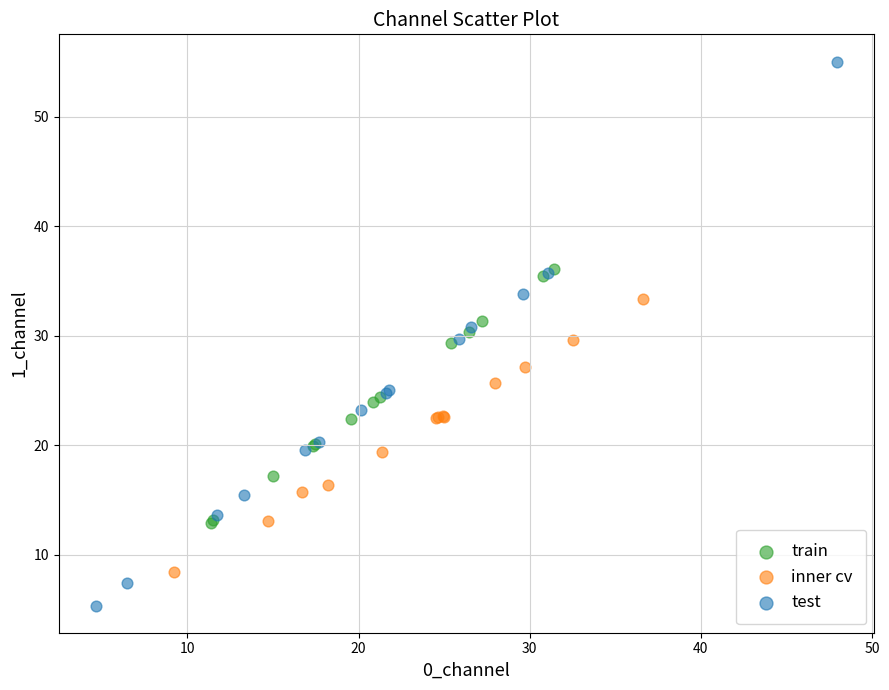

Which series reaches the minimum Y coordinate?

test